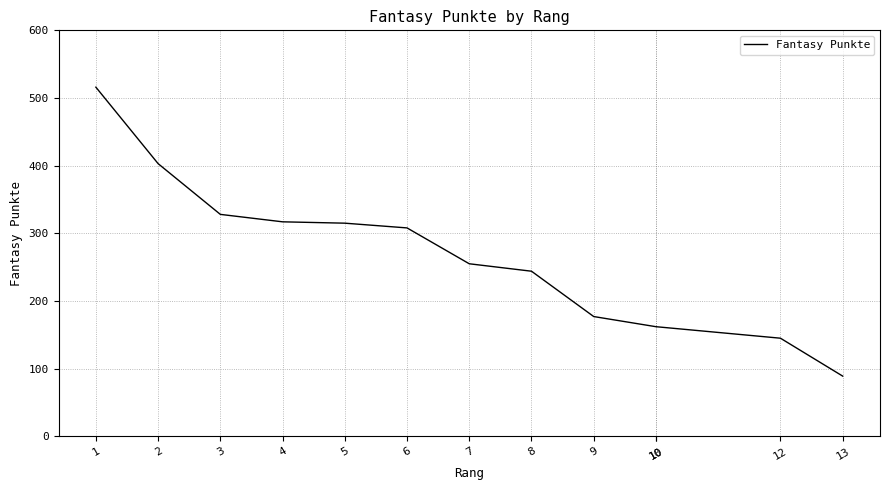

What is the value of the 12th point from the left?

145